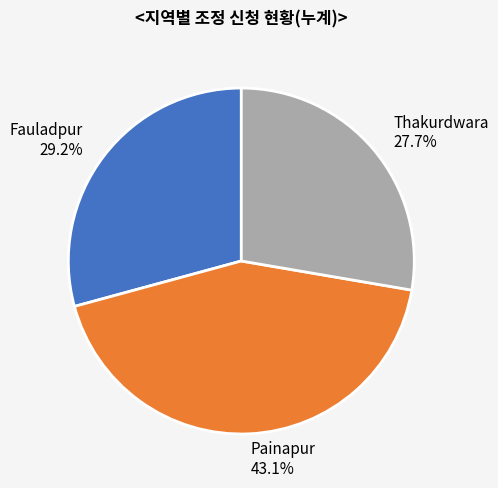

Does Fauladpur account for over 50% of the chart?

No